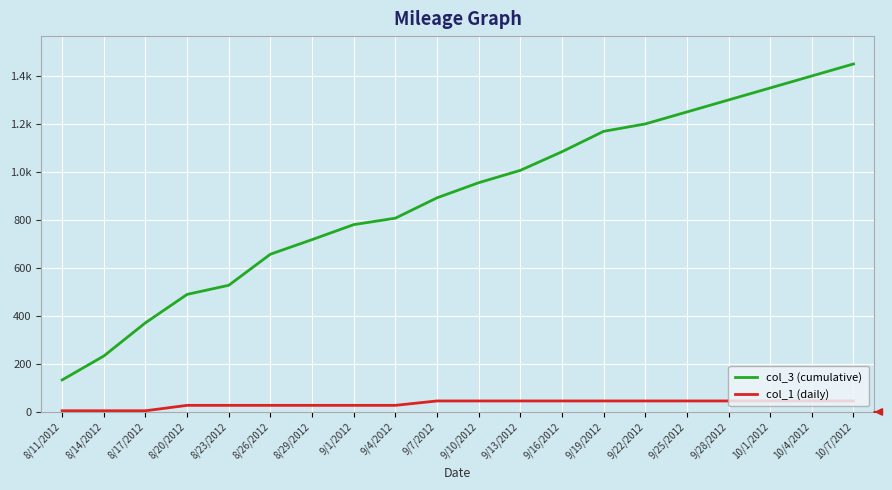

Reading left to right, transcribe all the data shown in this chart.

col_3 (cumulative): 8/11/2012=133.4	8/14/2012=233.1	8/17/2012=371.5	8/20/2012=489.8	8/23/2012=527.8	8/26/2012=657.3	8/29/2012=718.0	9/1/2012=780.5	9/4/2012=807.4	9/7/2012=892.2	9/10/2012=955.1	9/13/2012=1006.6	9/16/2012=1084.2	9/19/2012=1169.2	9/22/2012=1200.0	9/25/2012=1250.0	9/28/2012=1300.0	10/1/2012=1350.0	10/4/2012=1400.0	10/7/2012=1450.0
col_1 (daily): 8/11/2012=4.9	8/14/2012=4.9	8/17/2012=4.9	8/20/2012=27.5	8/23/2012=27.5	8/26/2012=27.5	8/29/2012=27.5	9/1/2012=27.5	9/4/2012=27.5	9/7/2012=45.8	9/10/2012=45.8	9/13/2012=45.8	9/16/2012=45.8	9/19/2012=45.8	9/22/2012=45.8	9/25/2012=45.8	9/28/2012=45.8	10/1/2012=45.8	10/4/2012=45.8	10/7/2012=45.8